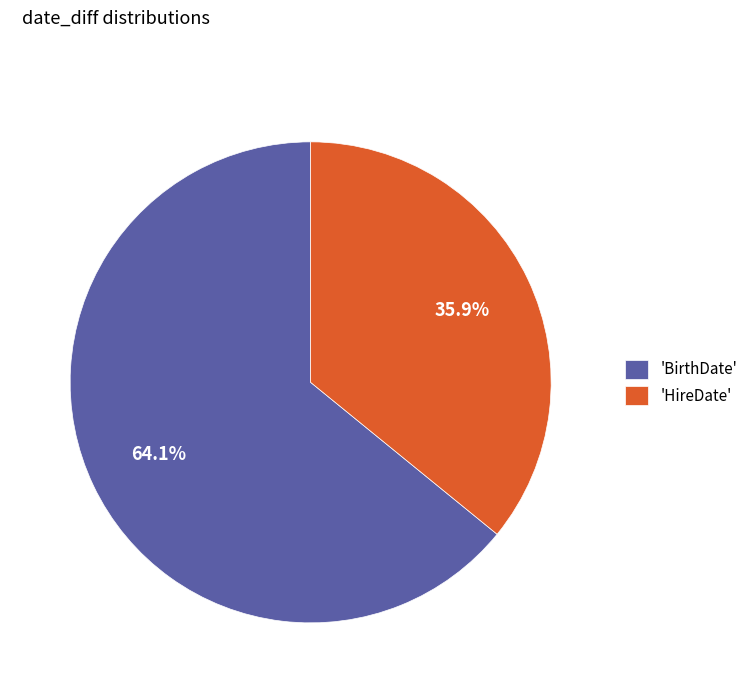

Rank the categories by value from highest to lowest.

'BirthDate', 'HireDate'